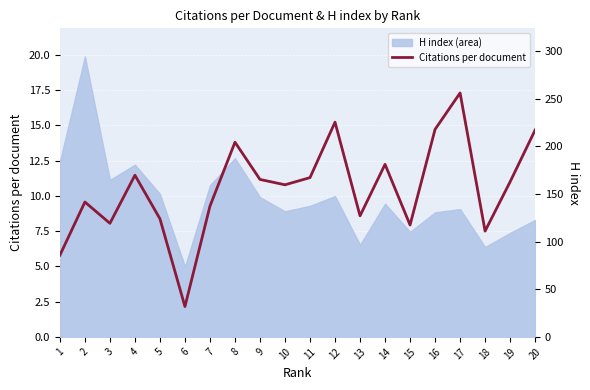

How many lines are shown in the chart?

1